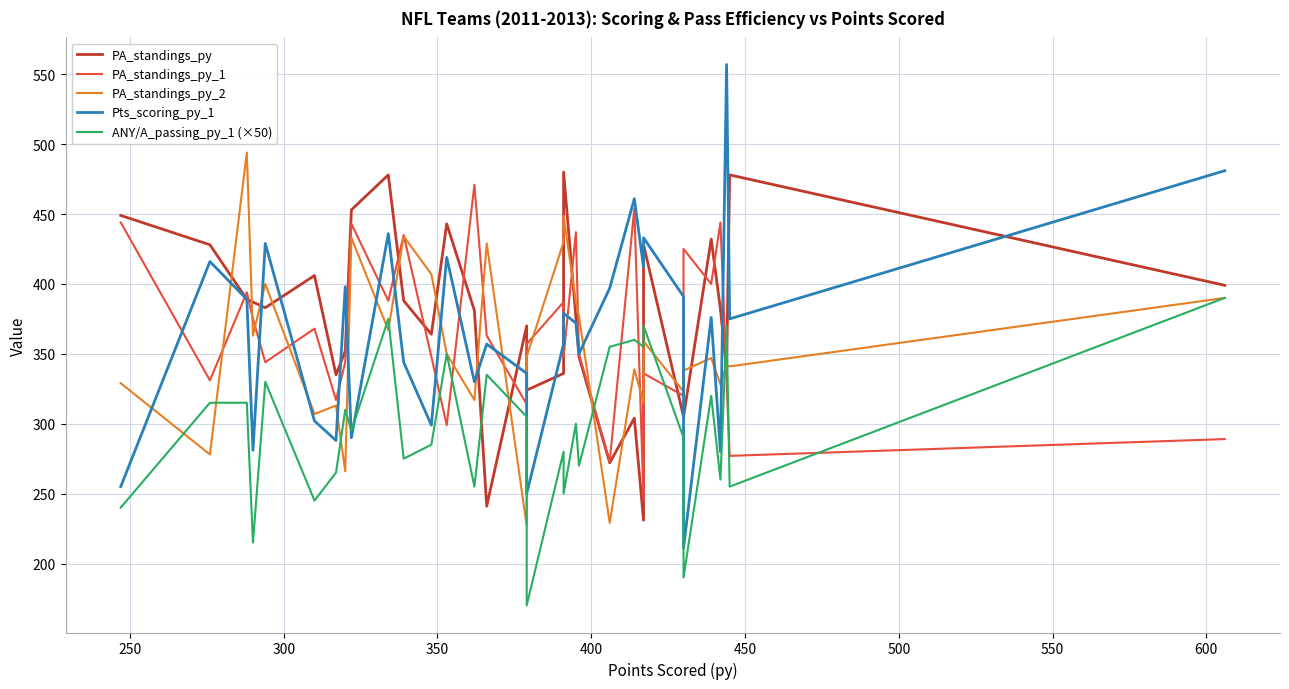

Reading left to right, transcribe all the data shown in this chart.

PA_standings_py: 449.0	428.0	389.0	387.0	383.0	406.0	335.0	352.0	453.0	478.0	388.0	364.0	443.0	381.0	241.0	370.0	324.0	336.0	480.0	376.0	348.0	272.0	304.0	231.0	428.0	305.0	305.0	432.0	382.0	338.0	478.0	399.0
PA_standings_py_1: 444.0	331.0	394.0	375.0	344.0	368.0	317.0	344.0	443.0	388.0	435.0	348.0	299.0	471.0	363.0	314.0	357.0	387.0	348.0	437.0	350.0	273.0	454.0	245.0	336.0	320.0	425.0	400.0	444.0	331.0	277.0	289.0
PA_standings_py_2: 329.0	278.0	494.0	363.0	400.0	307.0	313.0	266.0	433.0	367.0	434.0	407.0	350.0	317.0	429.0	227.0	348.0	430.0	449.0	387.0	377.0	229.0	339.0	315.0	359.0	323.0	338.0	347.0	328.0	342.0	341.0	390.0
Pts_scoring_py_1: 255.0	416.0	389.0	281.0	429.0	302.0	288.0	398.0	290.0	436.0	344.0	299.0	419.0	330.0	357.0	336.0	250.0	357.0	379.0	372.0	350.0	397.0	461.0	412.0	433.0	391.0	211.0	376.0	280.0	557.0	375.0	481.0
ANY/A_passing_py_1 (×50): 240.0	315.0	315.0	215.0	330.0	245.0	265.0	310.0	295.0	375.0	275.0	285.0	350.0	255.0	335.0	305.0	170.0	280.0	250.0	300.0	270.0	355.0	360.0	355.0	370.0	290.0	190.0	320.0	260.0	370.0	255.0	390.0